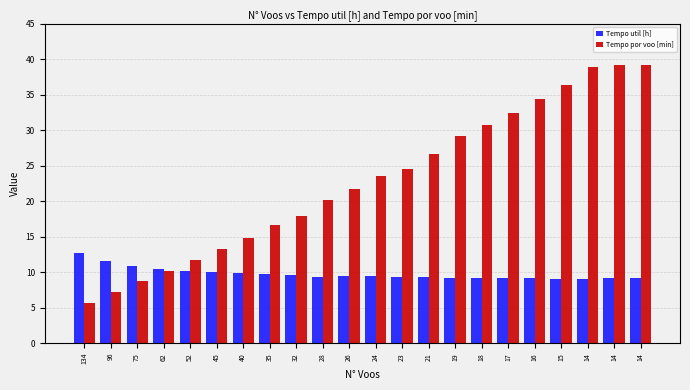

How many data points in Tempo por voo [min] are above 23?

11